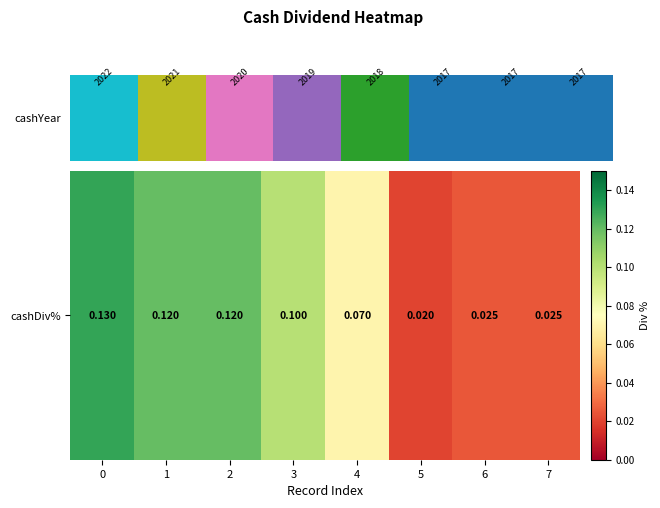

What is the difference between the second highest and minimum values?

0.1